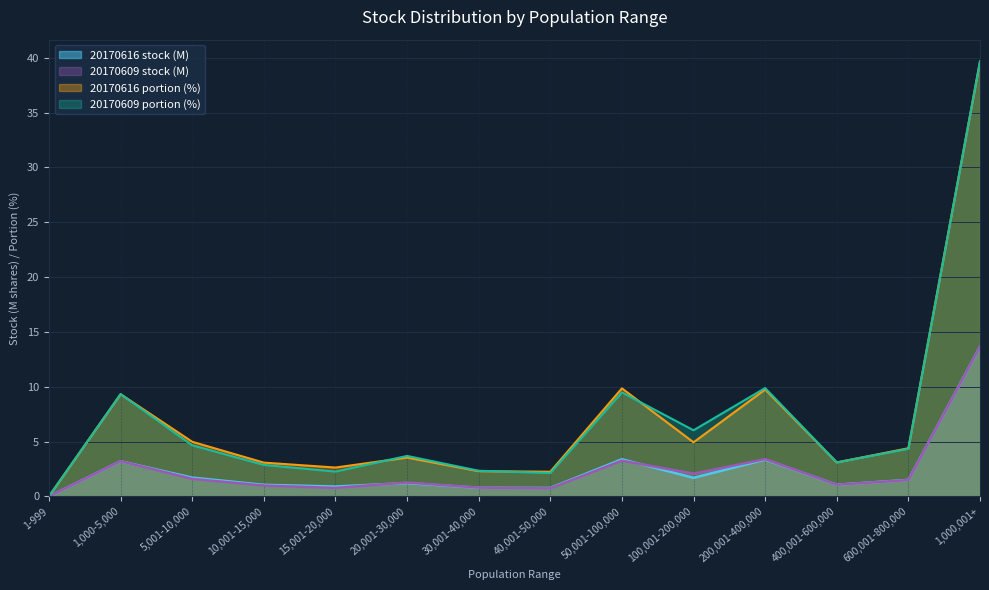

True or false: 20170616 stock and 20170609 portion cross at least once.

False